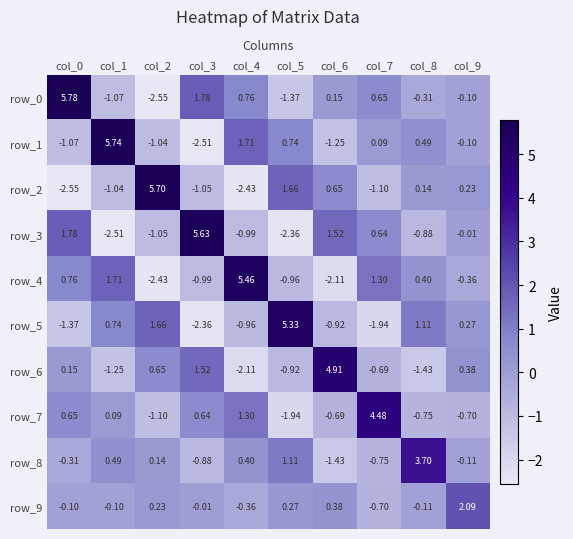

Is the value of row_9 at col_2 greater than the value of row_0 at col_0?

No